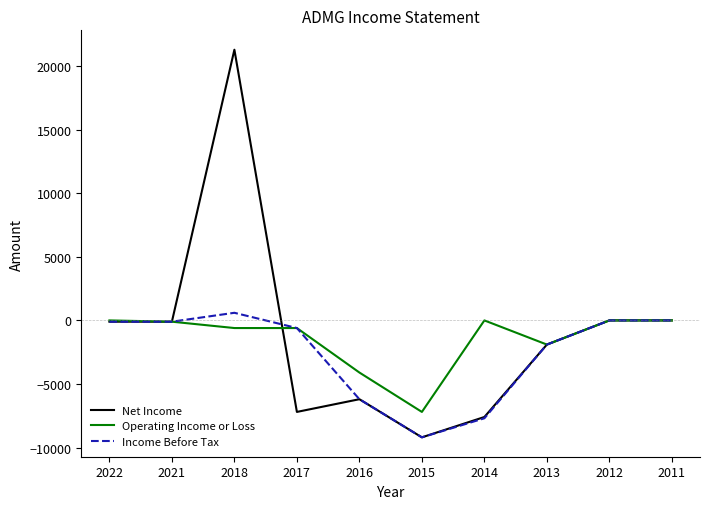

Which series has the largest range (max minus min)?

Net Income